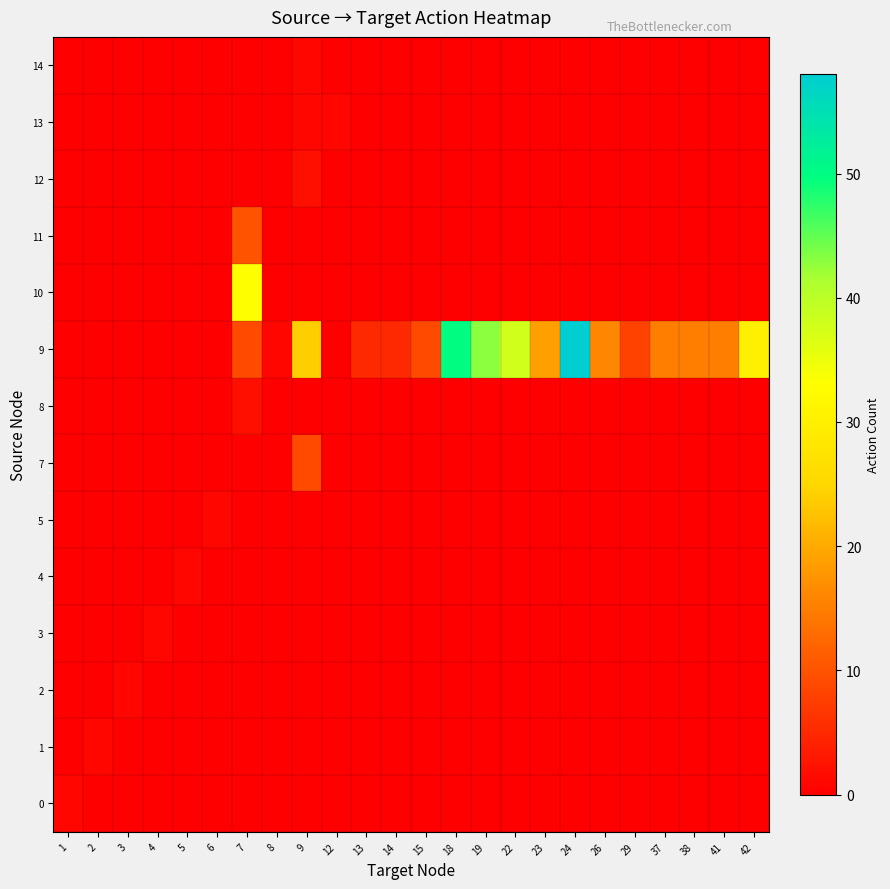

At which category is the sum across all series the highest?

24